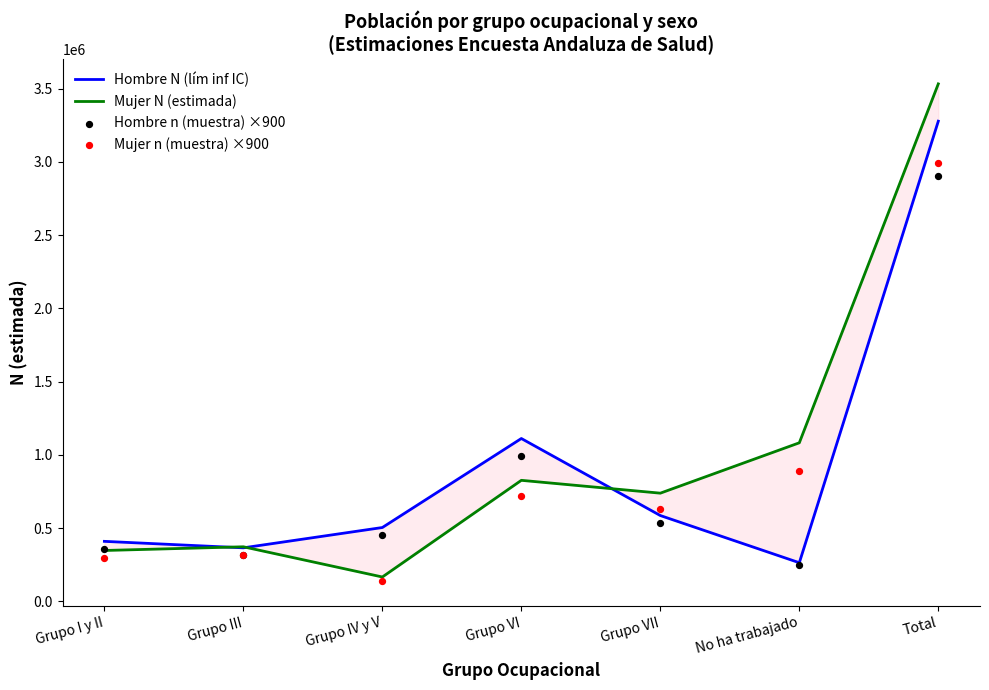

Which series has the widest spread of Y values?

Mujer N (estimada)